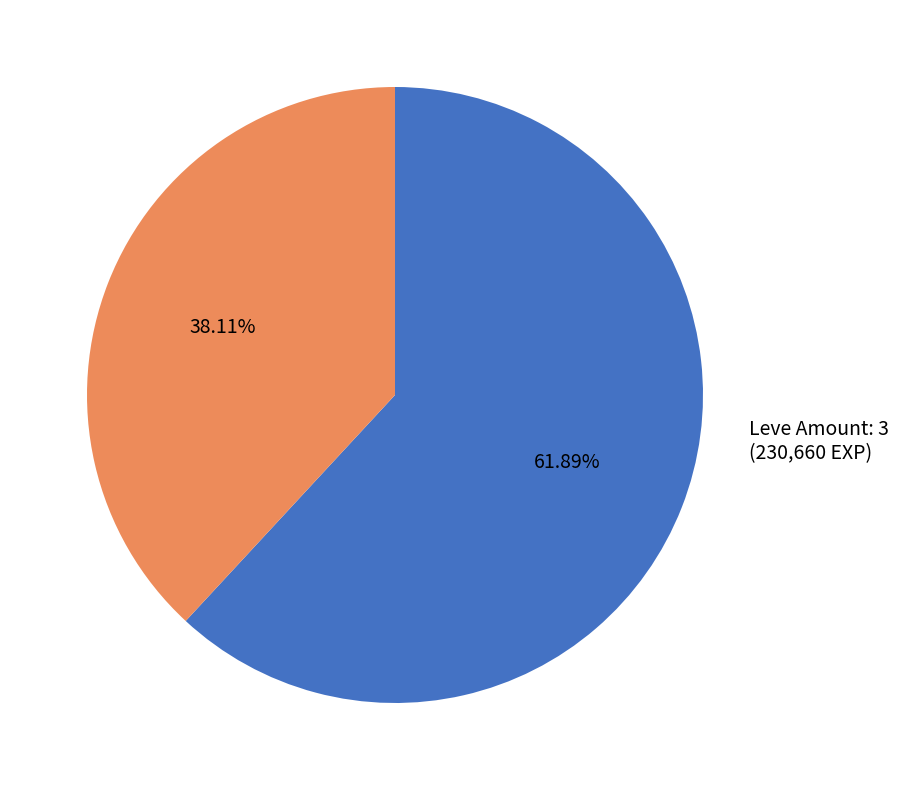

Do Leve Amount: 3 and Leve Amount: 1 together represent more than half of the pie?

Yes